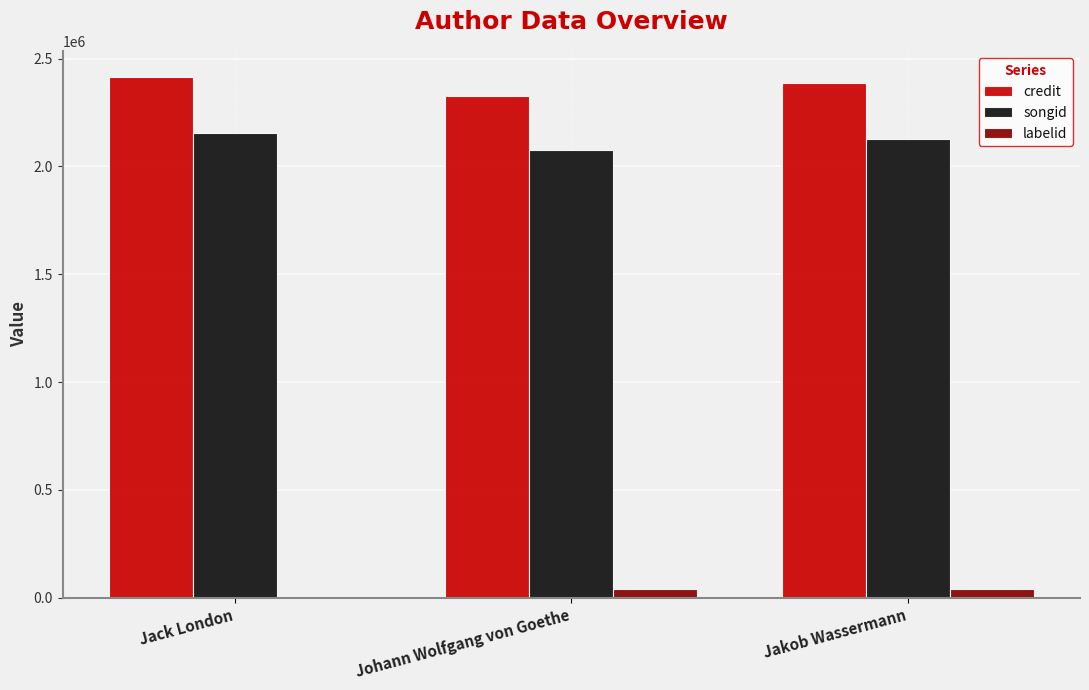

The value of credit at Johann Wolfgang von Goethe is 644921. True or false?

False